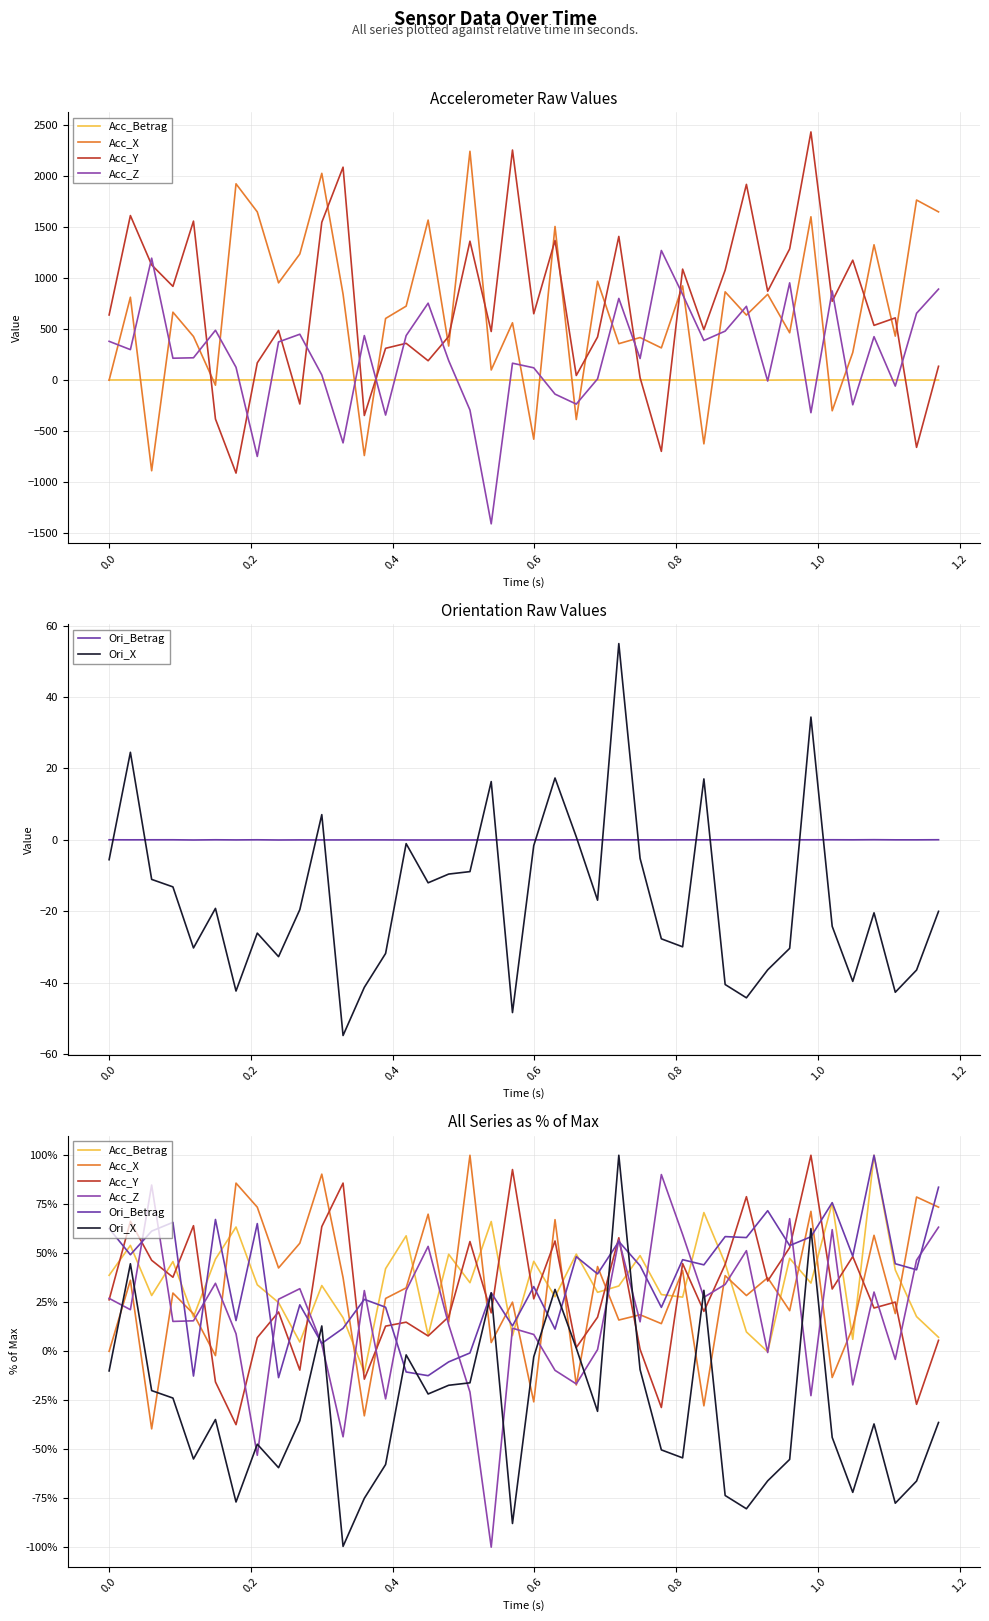

What is the difference between the maximum and minimum values in the Ori_X series?

199.6